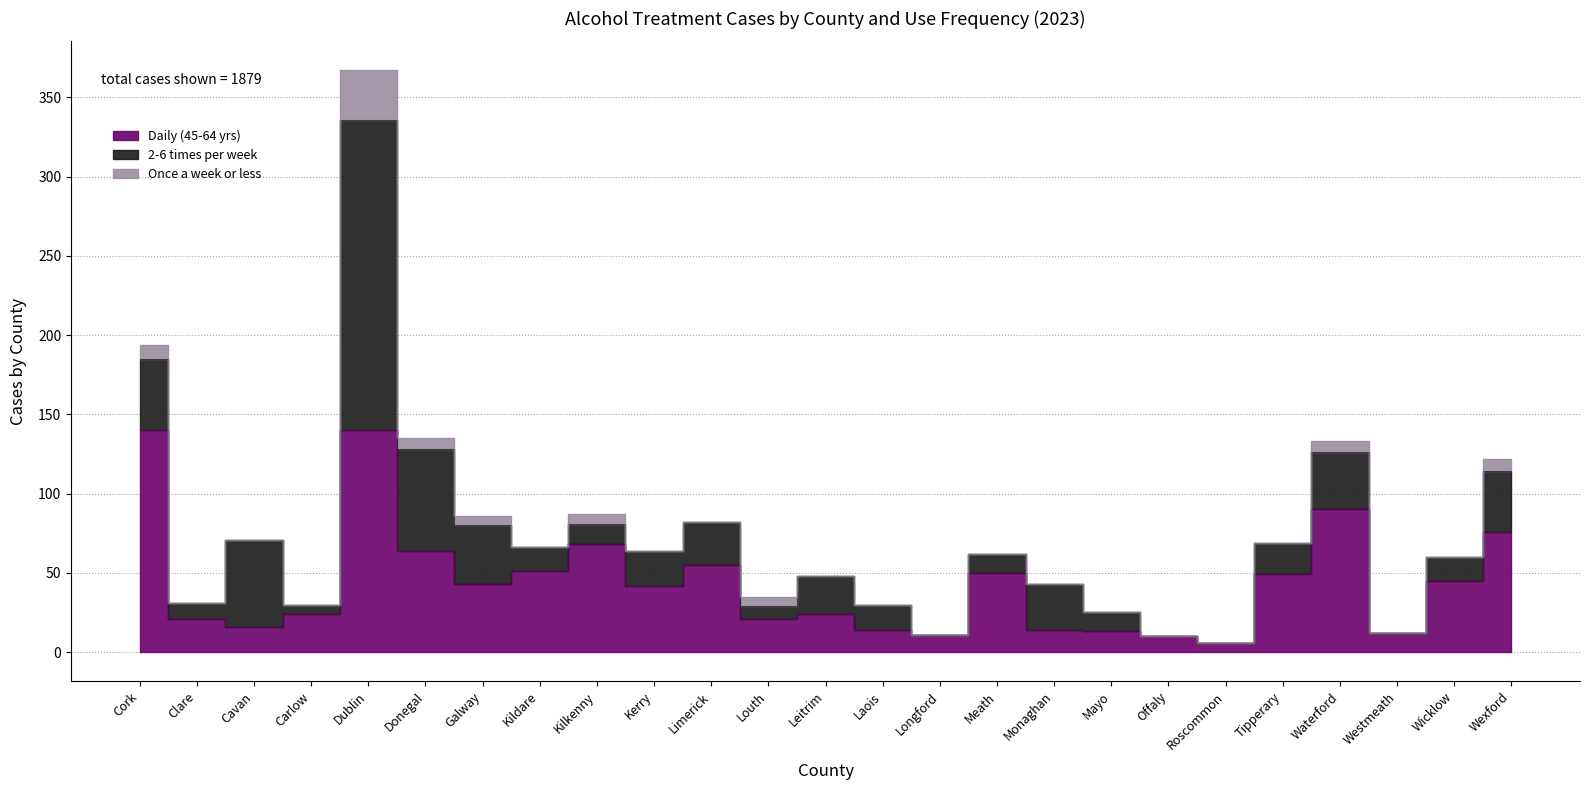

Is the value of 2-6 times per week at Westmeath greater than the value of Once a week or less at Meath?

No